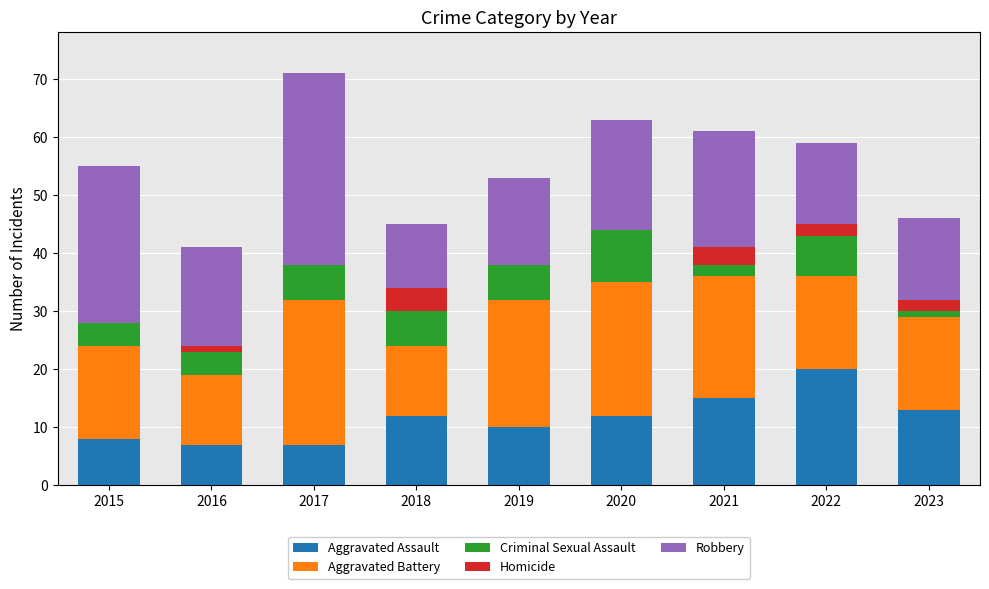

How many categories are shown in the chart?

9